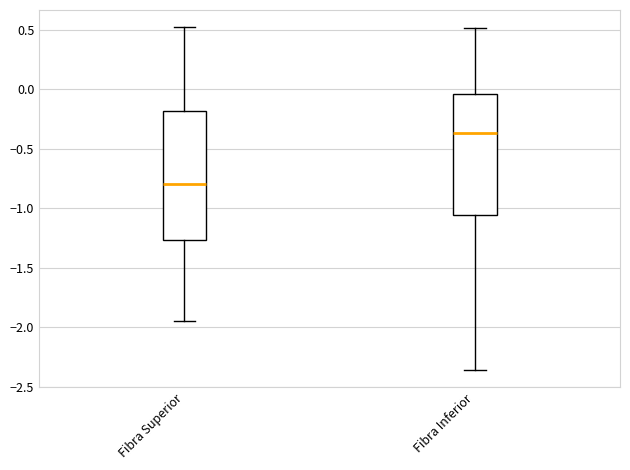

Reading left to right, transcribe this box plot: for each box, give where its median line is, the range the box spans, and where its two whiskers end, as read against the y-axis. The values are not printed on the chart, so give them approximately, as read against the axis.

Fibra Superior: median -0.80, box -1.25 to -0.20, whiskers -1.95 to 0.50
Fibra Inferior: median -0.35, box -1.05 to -0.05, whiskers -2.35 to 0.50